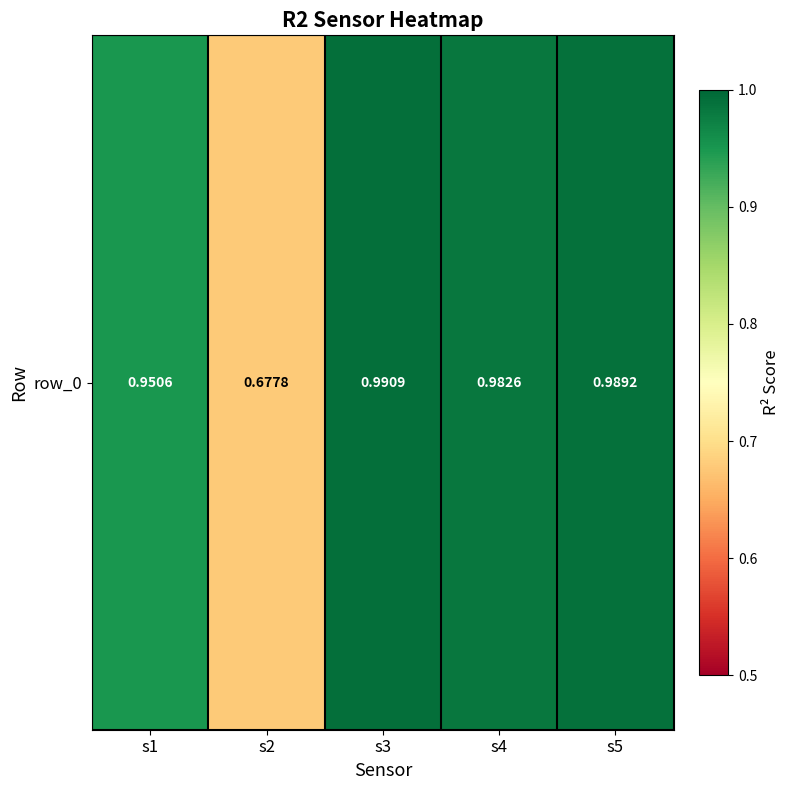

Which label corresponds to the smallest value in the chart?

s2